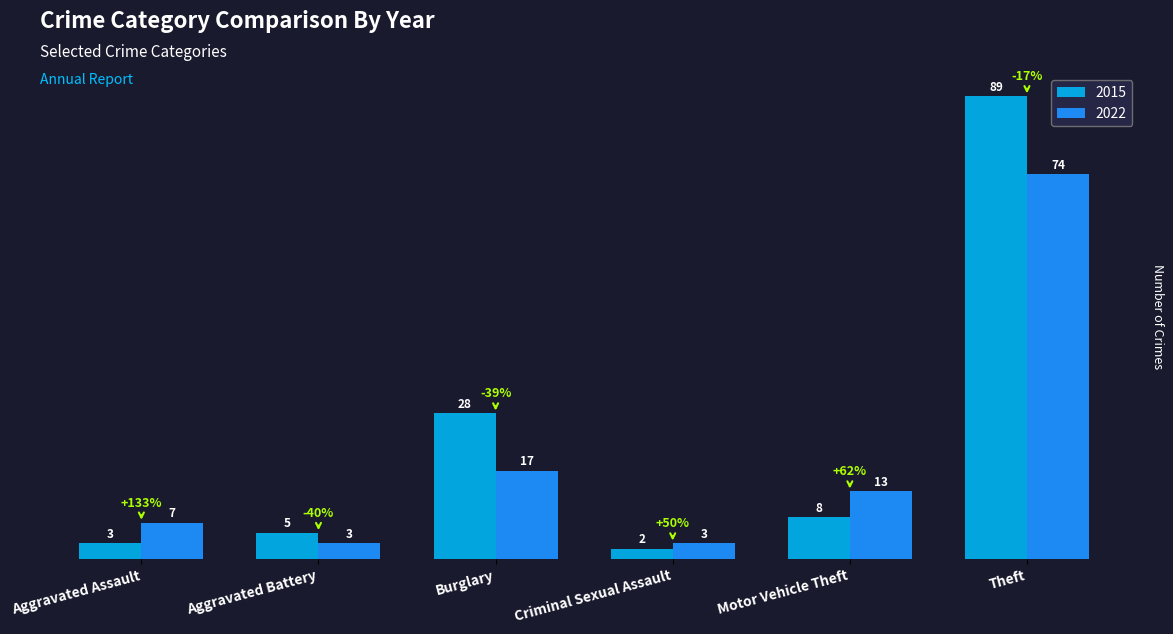

Where is 2015 nearest to the value 45?

Burglary